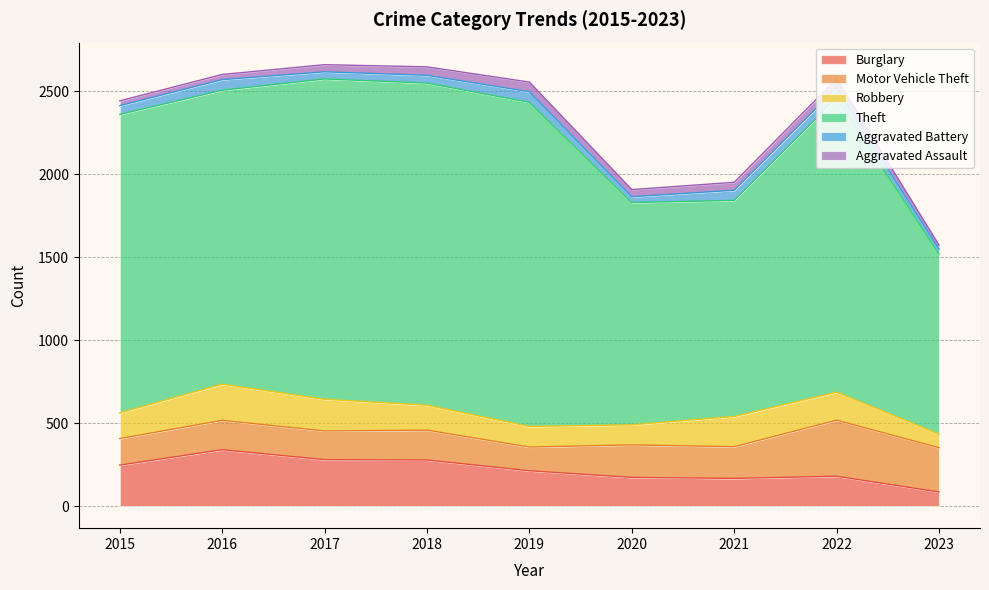

What is the minimum value for Aggravated Battery?

29